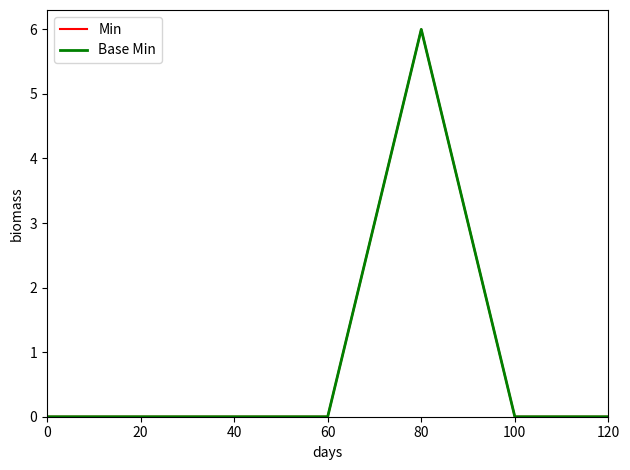

Does the chart have visible grid lines?

No